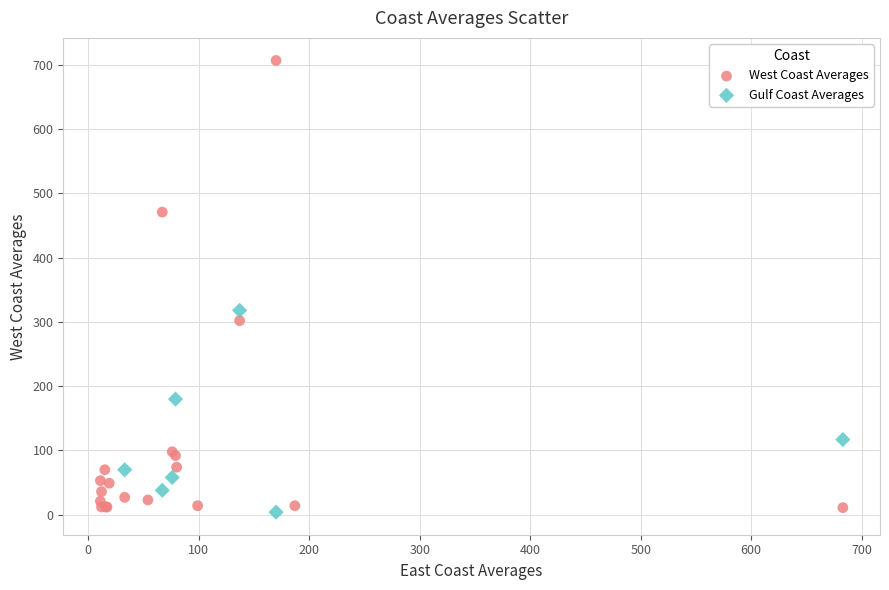

Which series contains the highest Y value?

West Coast Averages